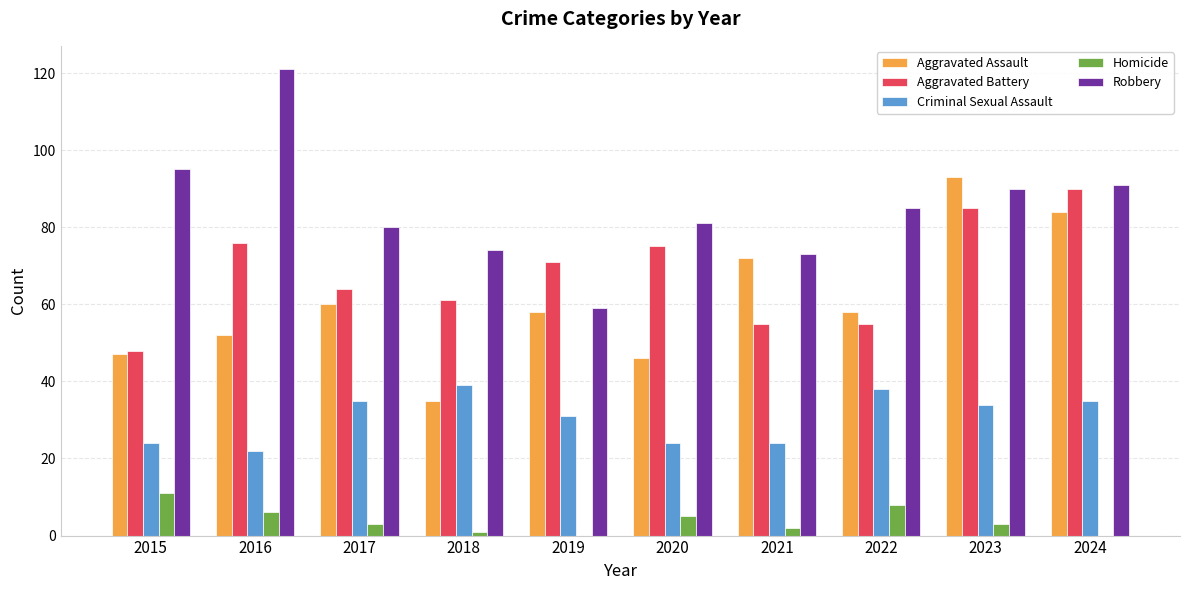

What is the sum of the Criminal Sexual Assault values at 2018 and 2024?

74